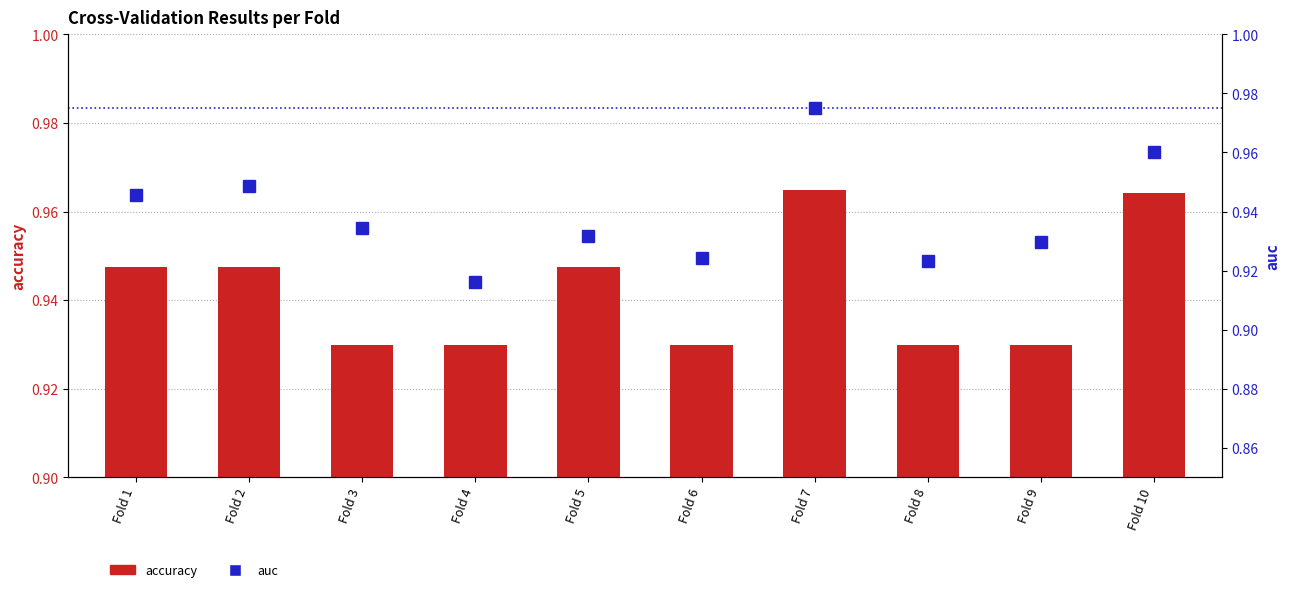

The value of accuracy at Fold 2 is 0.9. True or false?

True